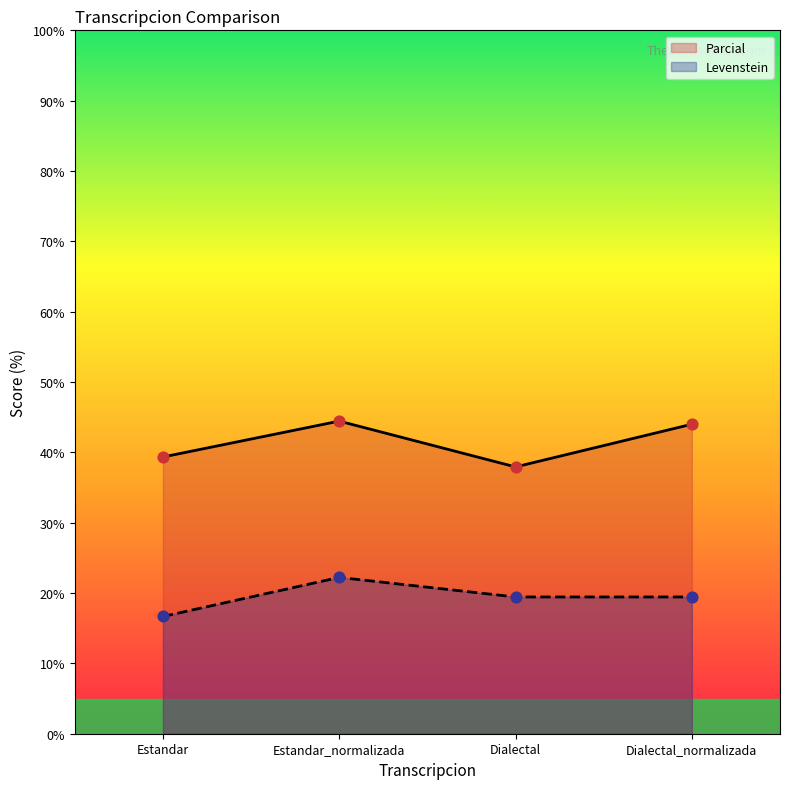

Which series has the widest spread of Y values?

Parcial